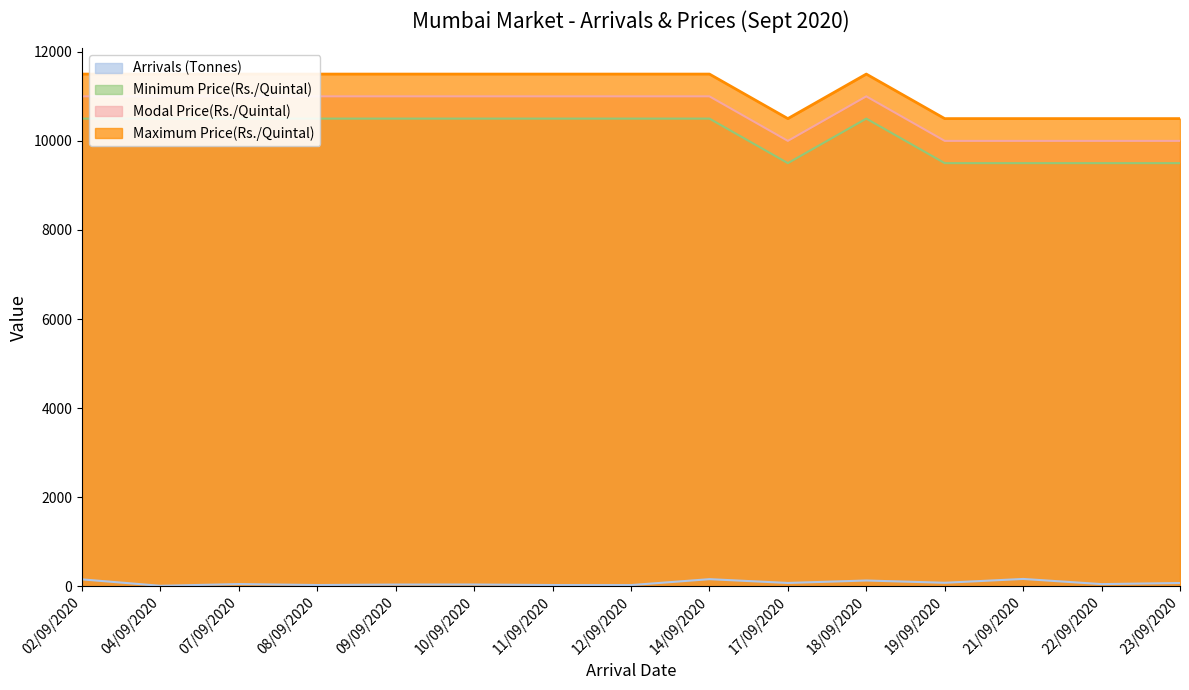

What is the label of the 4th point from the left?

08/09/2020